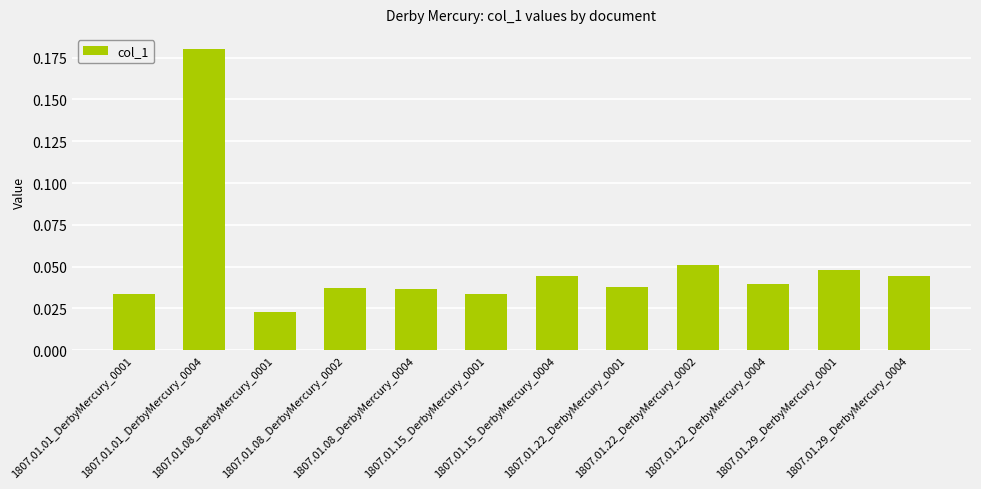

What is the sum of all values?

0.6